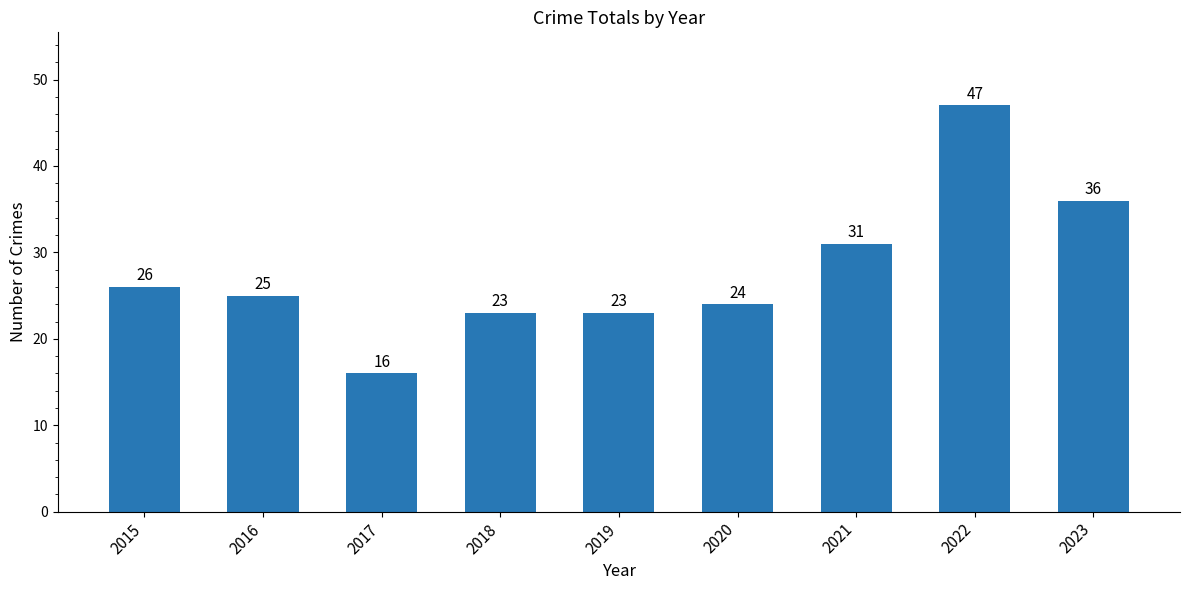

Is it true that the value at 2016 is 34?

False